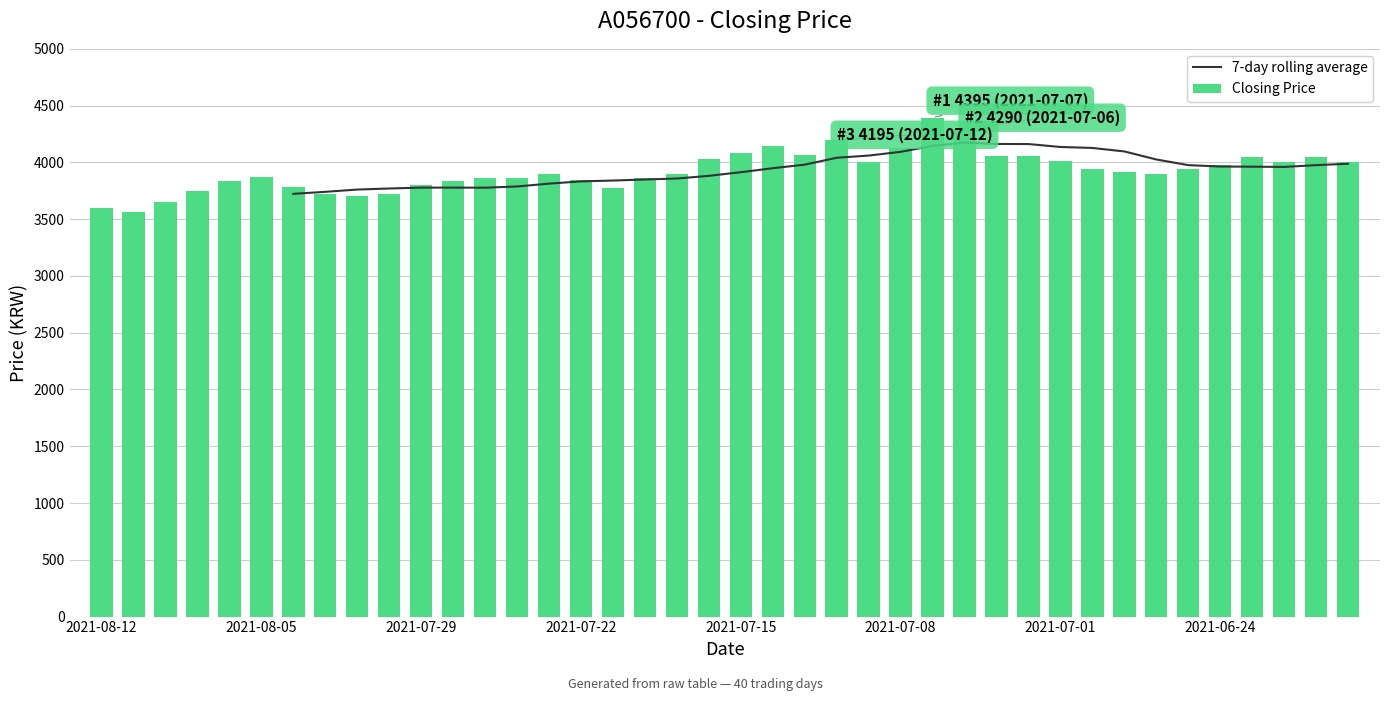

What is the change in value from 20210728 to 20210720?

+25